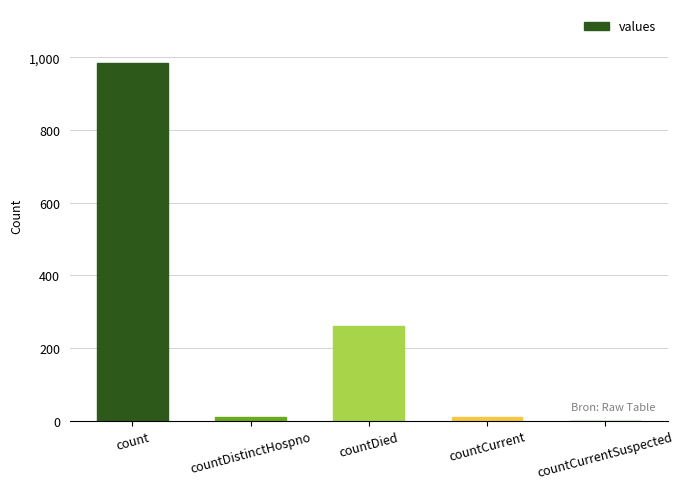

Approximately how many times larger is the value at countCurrent compared to countDistinctHospno?

1.1